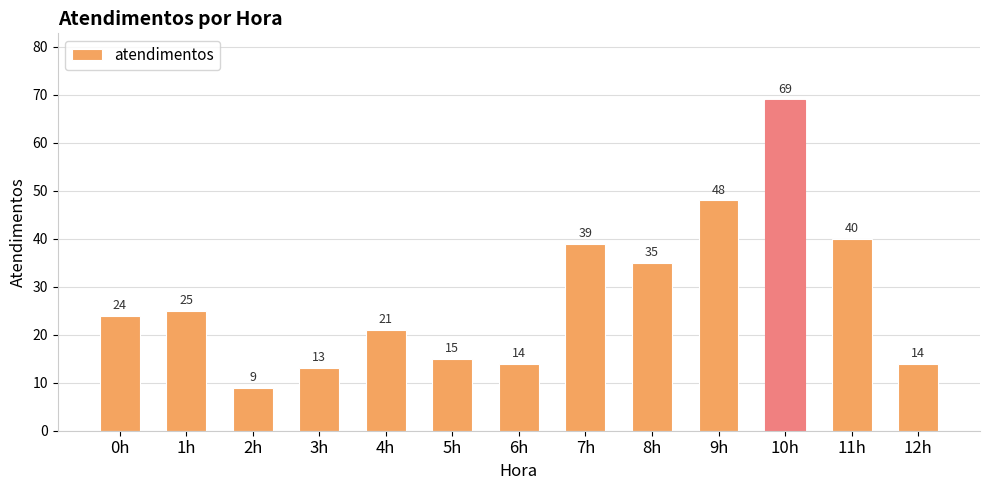

What is the label of the 8th bar from the right?

5h